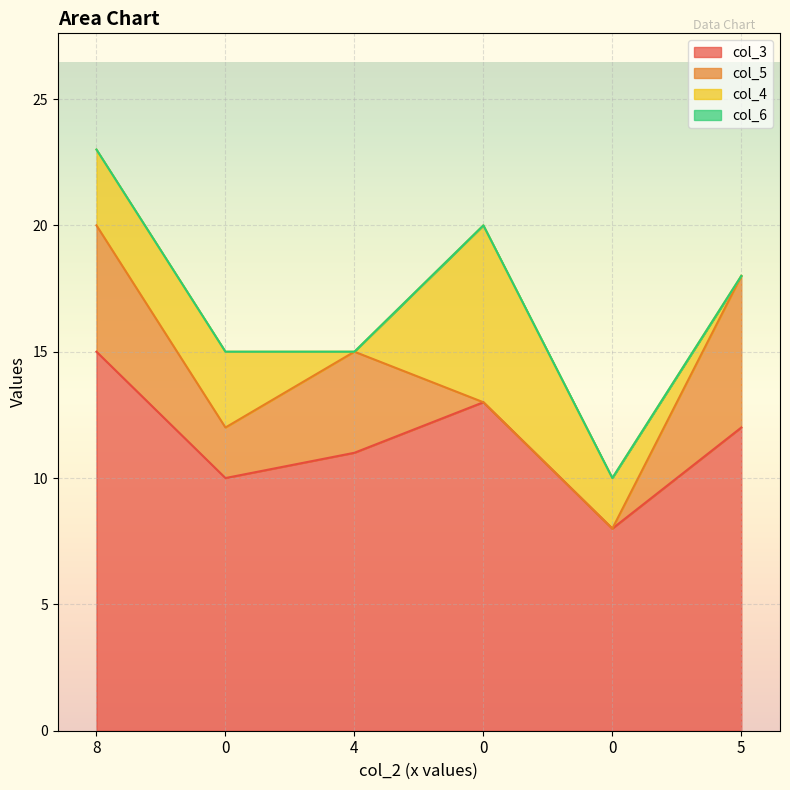

At which category is the sum across all series the highest?

8